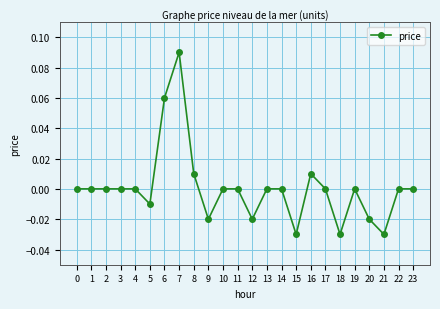

At which category does the chart reach its peak across all series?

7